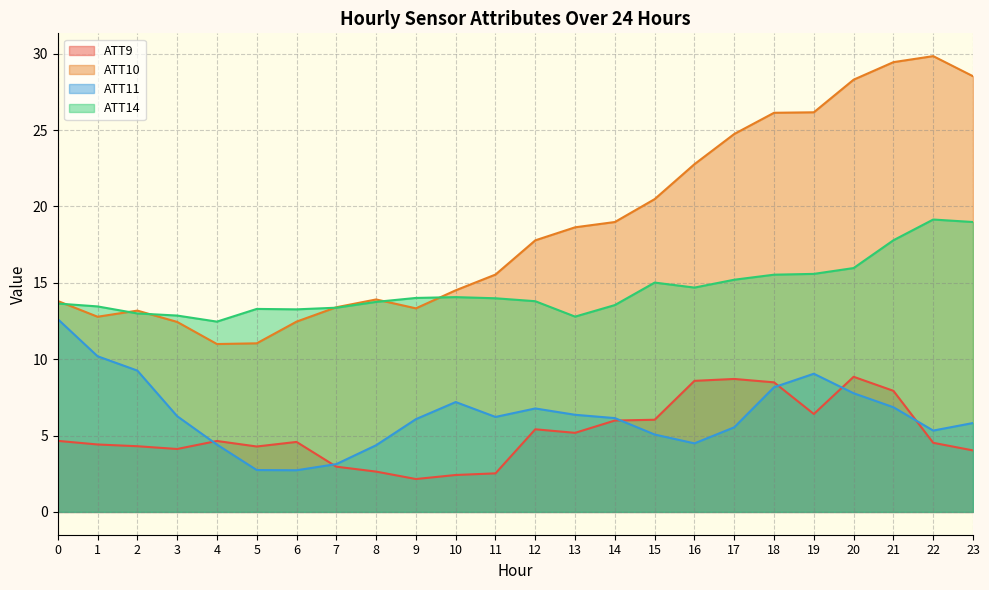

Which series has the largest total across all categories?

ATT10